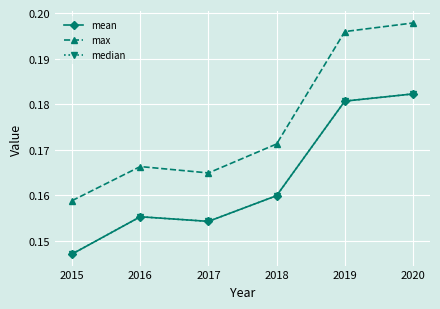

The value of mean at 2019 is 0.0. True or false?

False